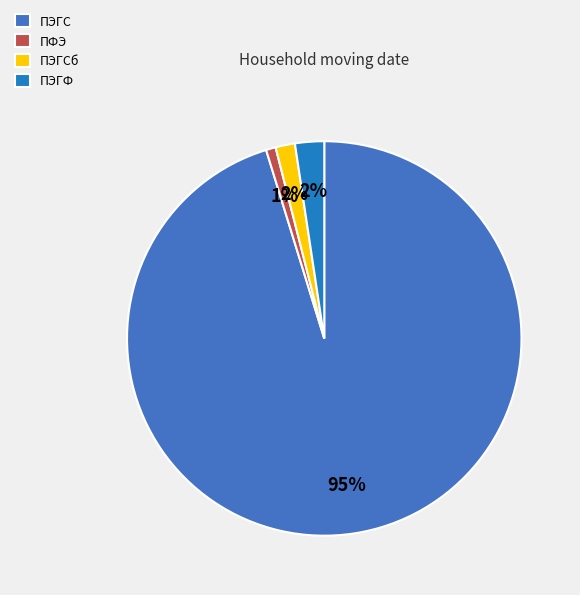

To the nearest percent, what portion does ПЭГФ represent?

2%